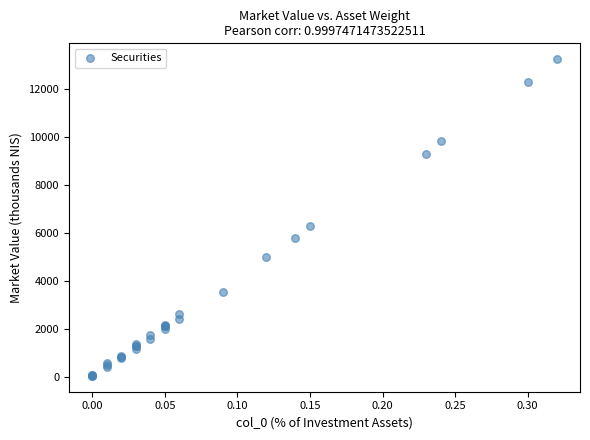

What Y value in the scatter plot is closest to 6646?

6290.9